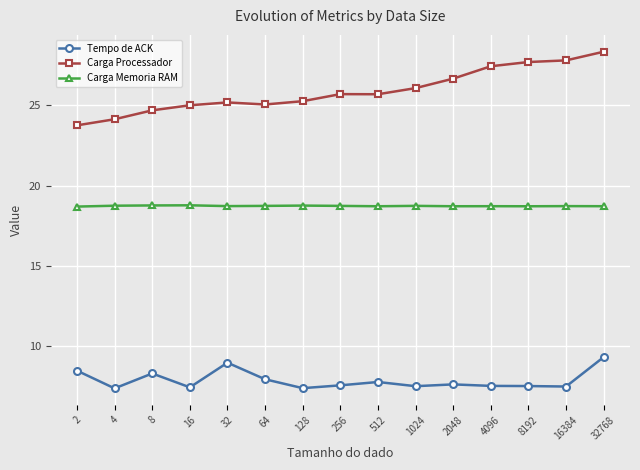

True or false: Tempo de ACK has more than 2 points higher than both neighbors.

True